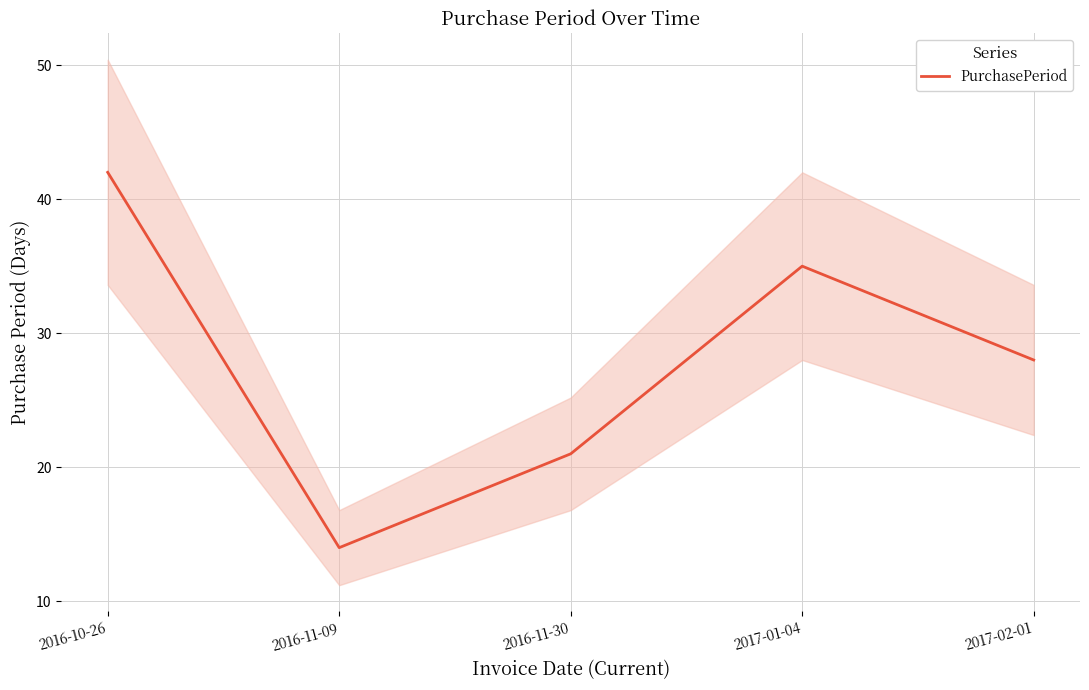

List the labels in order of value, largest first.

2016-10-26, 2017-01-04, 2017-02-01, 2016-11-30, 2016-11-09